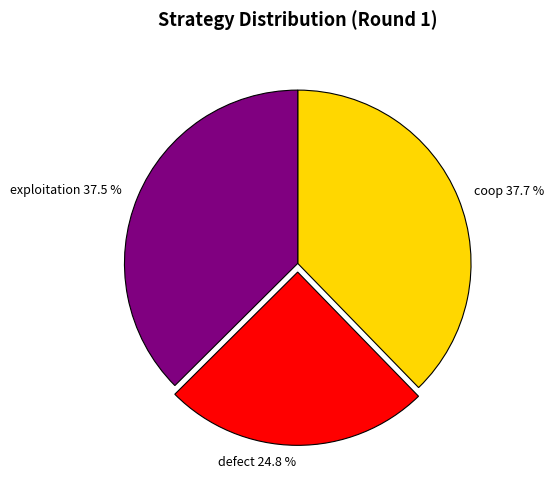

How many segments does this pie chart have?

3